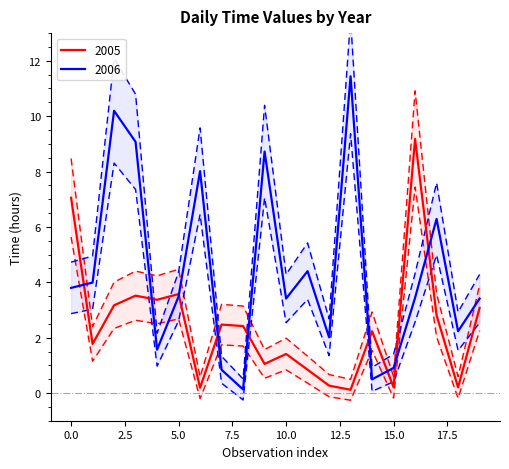

What is the average value of the 2005 series?

2.4